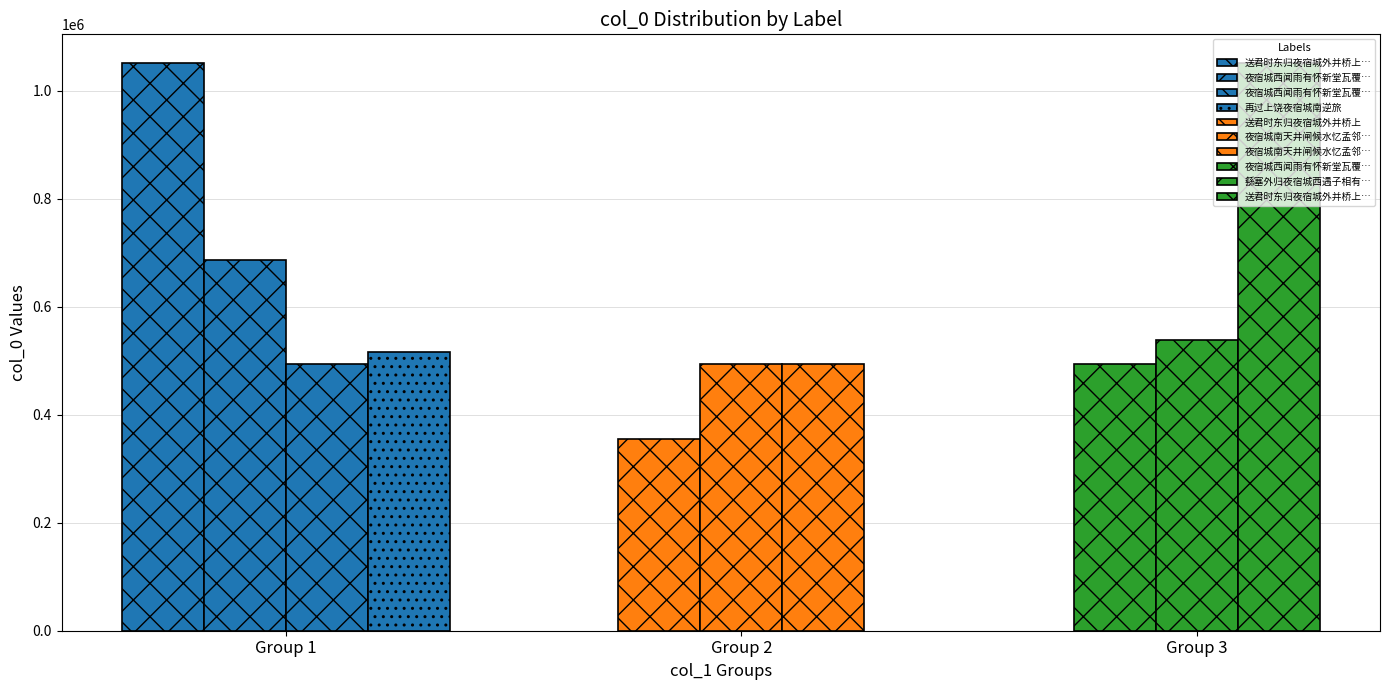

Reading left to right, what are all the values shown in this chart?

送君时东归夜宿城外并桥上 其二=1052091	夜宿城西闻雨有怀新堂瓦覆尚缺感赋二绝=687076	夜宿城西闻雨有怀新堂瓦覆尚缺感赋二绝 其二=493216	再过上饶夜宿城南逆旅=516923	送君时东归夜宿城外并桥上=354706	夜宿城南天井闸候水忆孟邻王贰守时许为余写弄琴小像未至赋此以寄并柬府公赵大参秉彝=493585	夜宿城南天井闸候水忆孟邻王贰守时许为余写弄琴小像未至赋此以寄并柬府公赵大参秉彝 其二=493584	夜宿城西闻雨有怀新堂瓦覆尚缺感赋二绝 其一=493215	繇塞外归夜宿城西遇子相有作=538458	送君时东归夜宿城外并桥上 其一=1052090